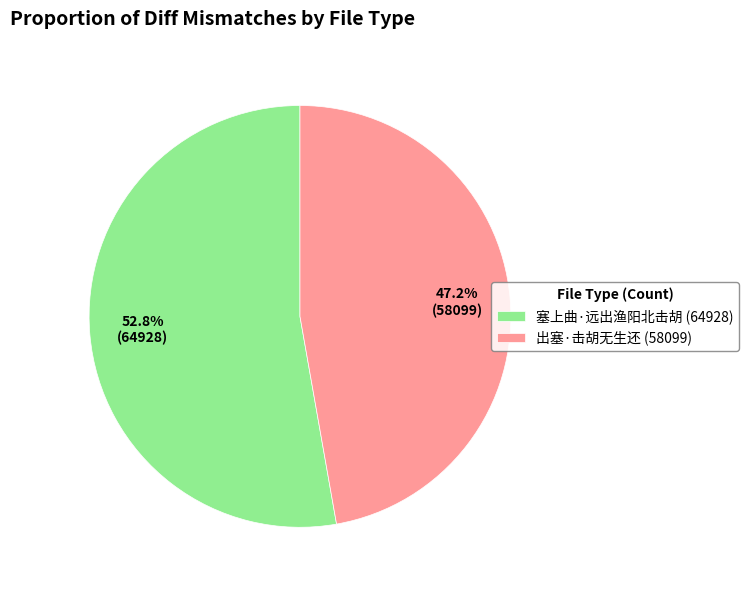

What is the ratio of the value at 出塞·击胡无生还 to the value at 塞上曲·远出渔阳北击胡?

0.9